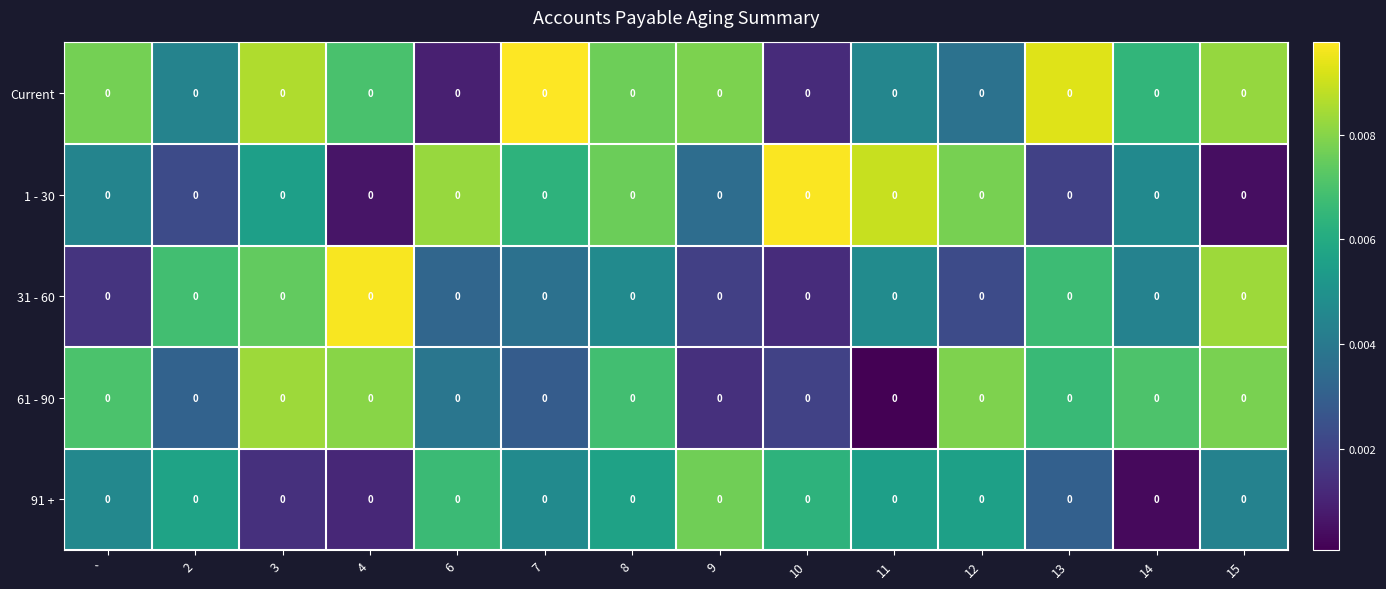

What is the sum of all 31 - 60 values?

0.1